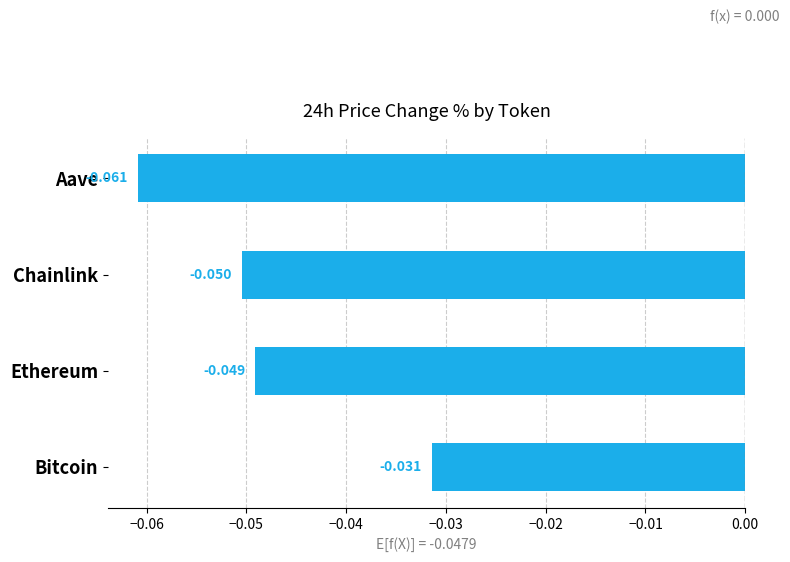

How many categories are shown in the chart?

4